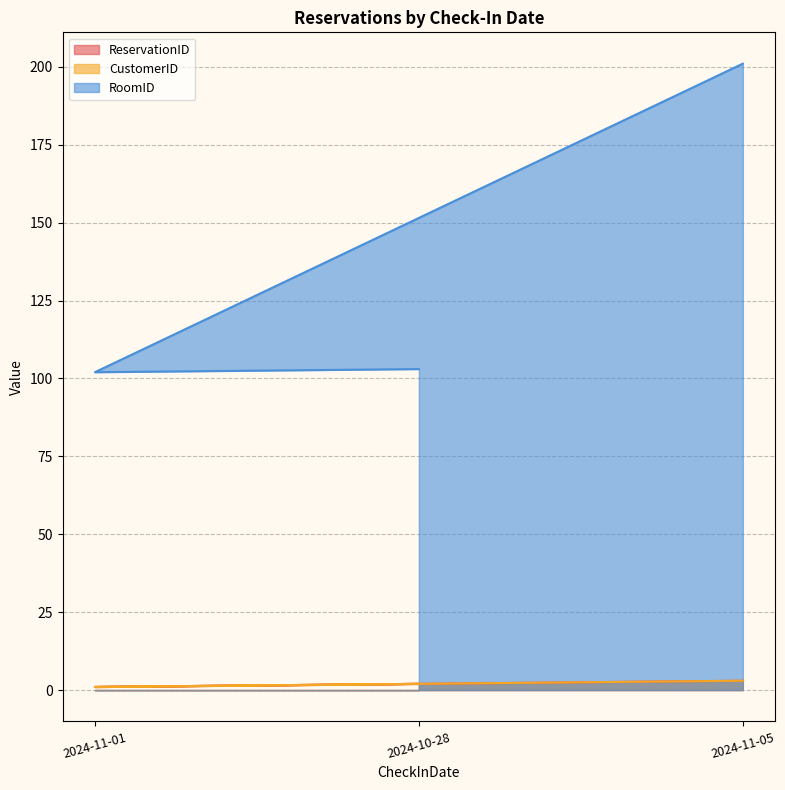

What is the sum of the RoomID values at 2024-11-05 and 2024-11-01?

303